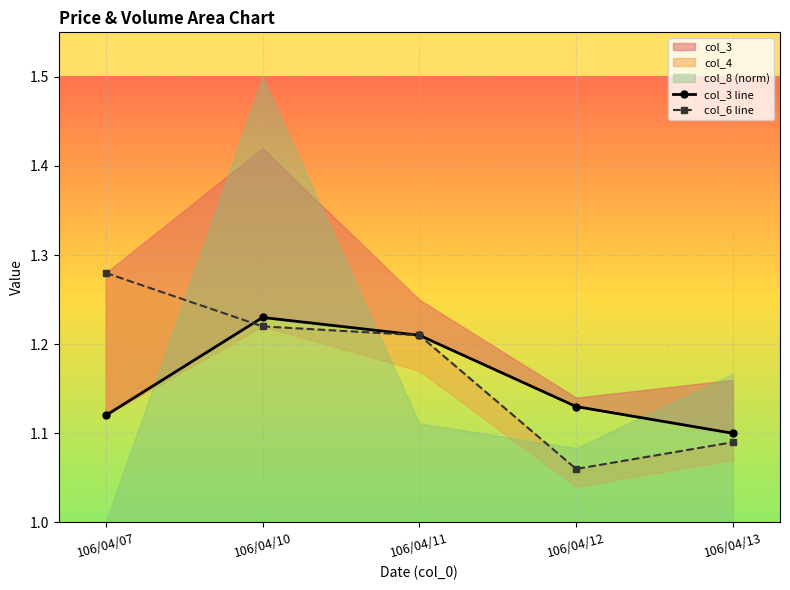

Is it true that col_6 line equals 1.1 at 106/04/13?

True